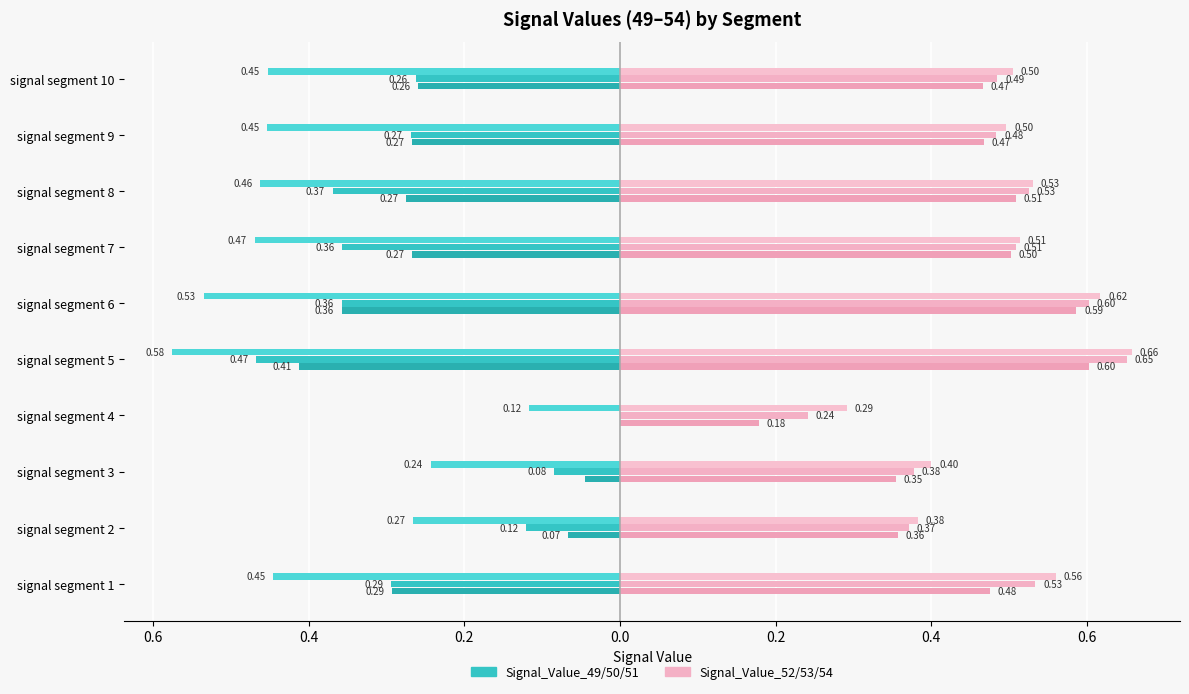

How many bars are there in each group?

6